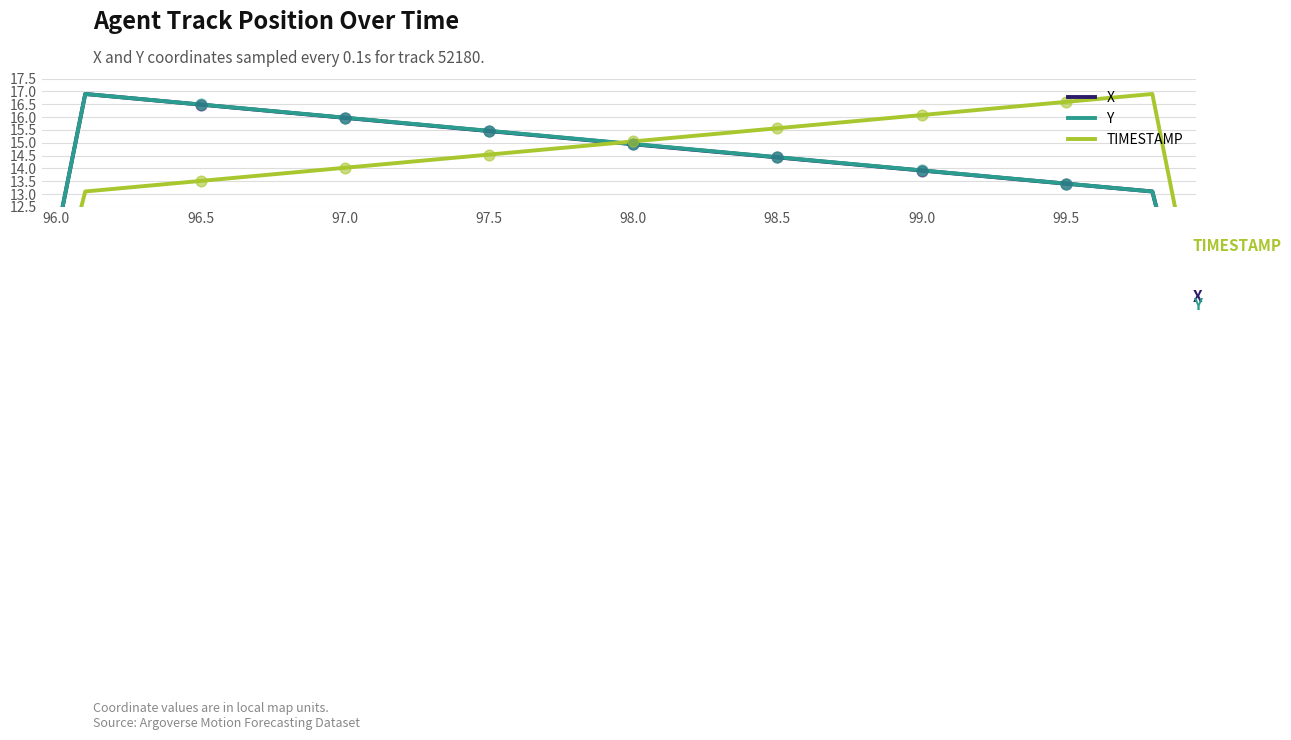

Which series has the largest total across all categories?

Y